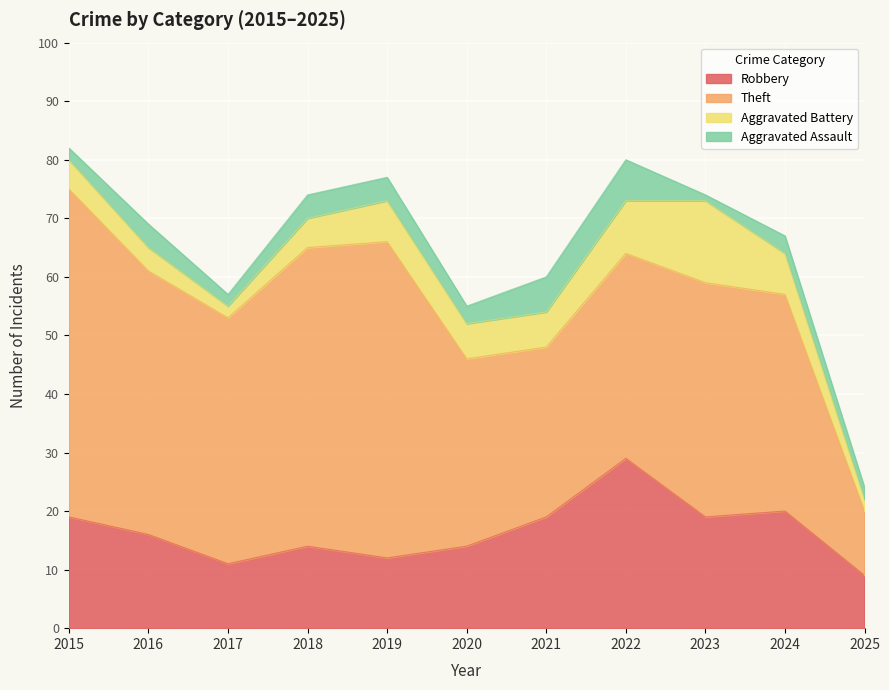

Reading left to right, extract all data points from this chart.

Robbery: 2015=19	2016=16	2017=11	2018=14	2019=12	2020=14	2021=19	2022=29	2023=19	2024=20	2025=9
Theft: 2015=56	2016=45	2017=42	2018=51	2019=54	2020=32	2021=29	2022=35	2023=40	2024=37	2025=11
Aggravated Battery: 2015=5	2016=4	2017=2	2018=5	2019=7	2020=6	2021=6	2022=9	2023=14	2024=7	2025=2
Aggravated Assault: 2015=2	2016=4	2017=2	2018=4	2019=4	2020=3	2021=6	2022=7	2023=1	2024=3	2025=2